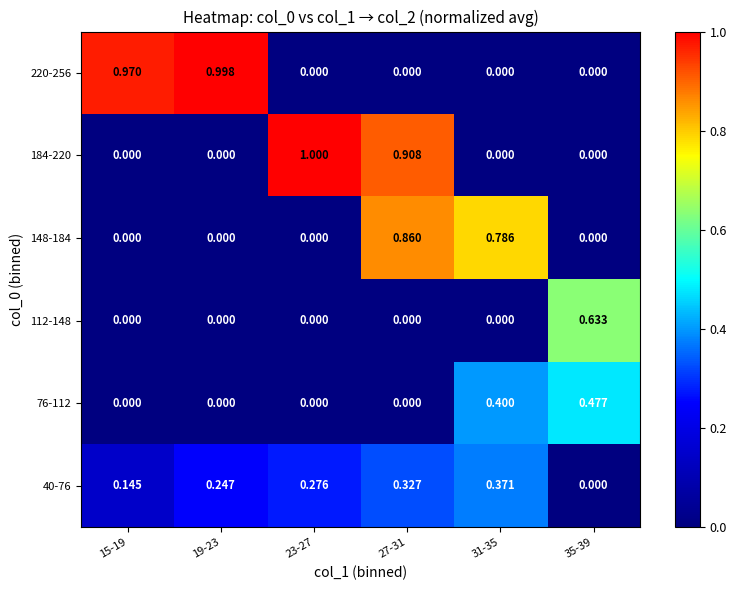

At which category is the sum across all series the highest?

27-31